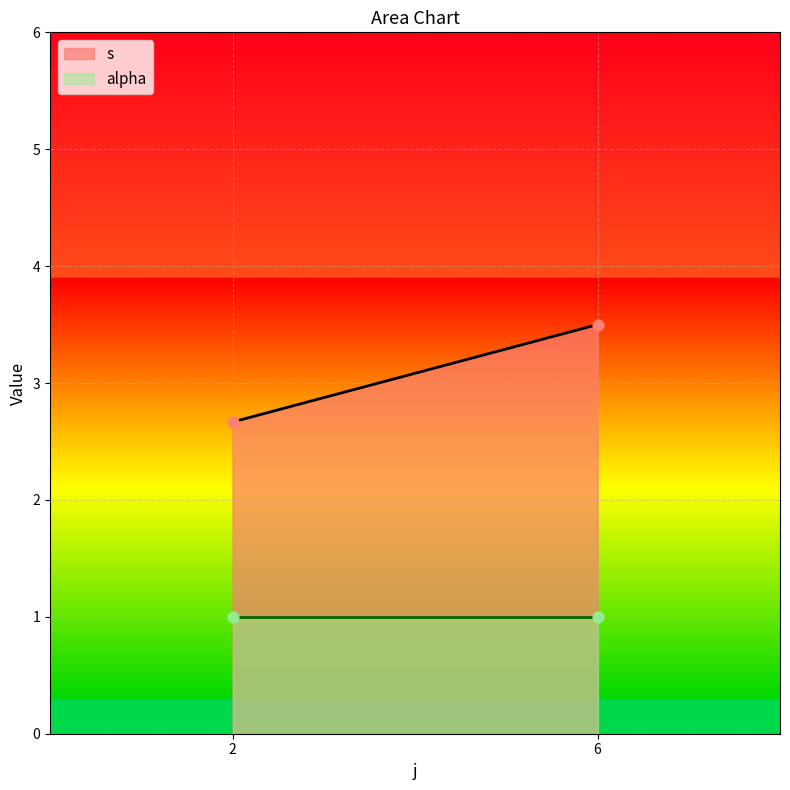

Which series reaches the maximum Y coordinate?

s